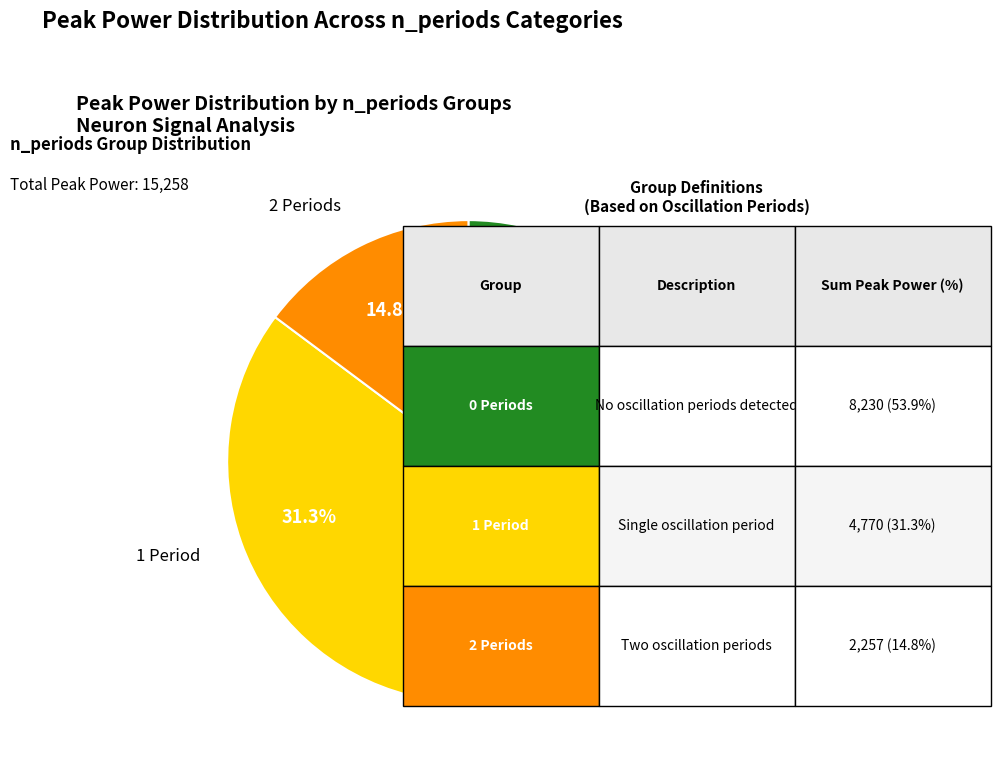

Rank the categories by value from highest to lowest.

0 Periods, 1 Period, 2 Periods